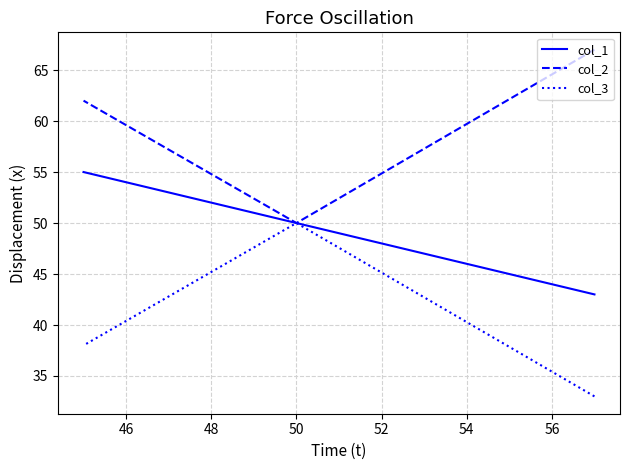

How many data points does each series have?

3